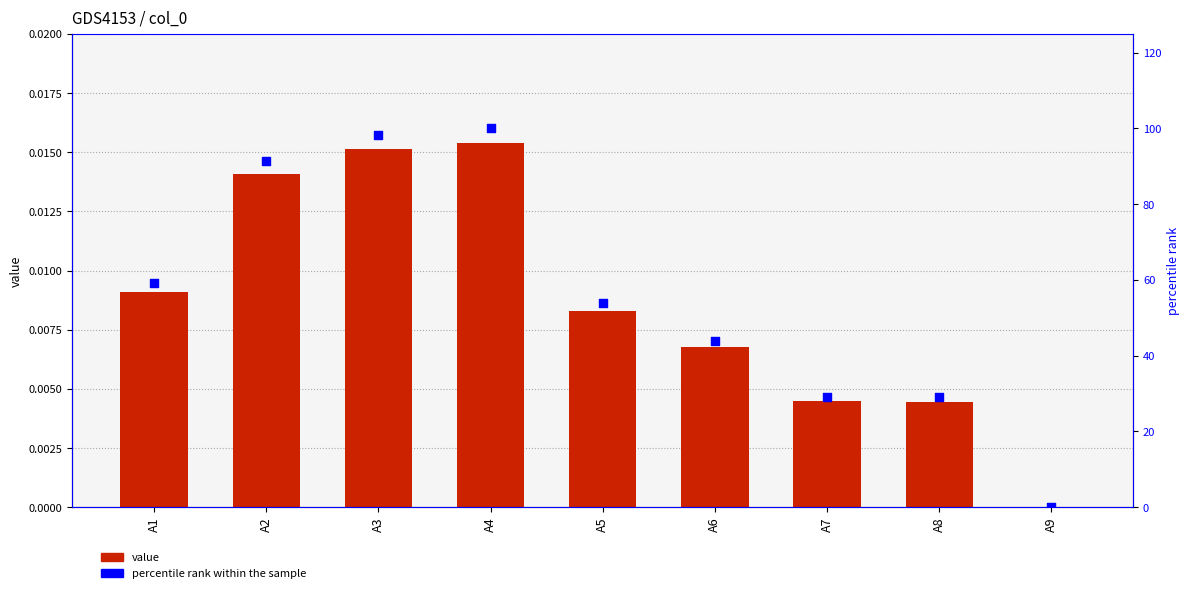

Is the value of percentile rank within the sample at A7 greater than the value of value at A3?

Yes